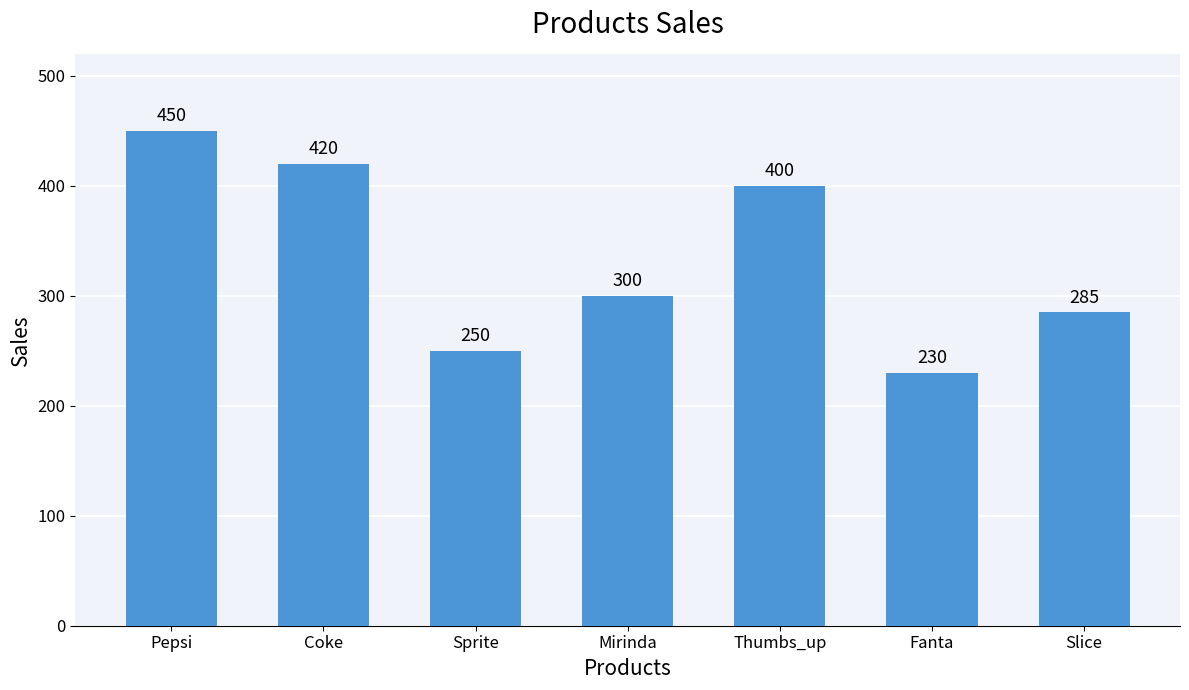

Which category has the lowest value across all series?

Fanta